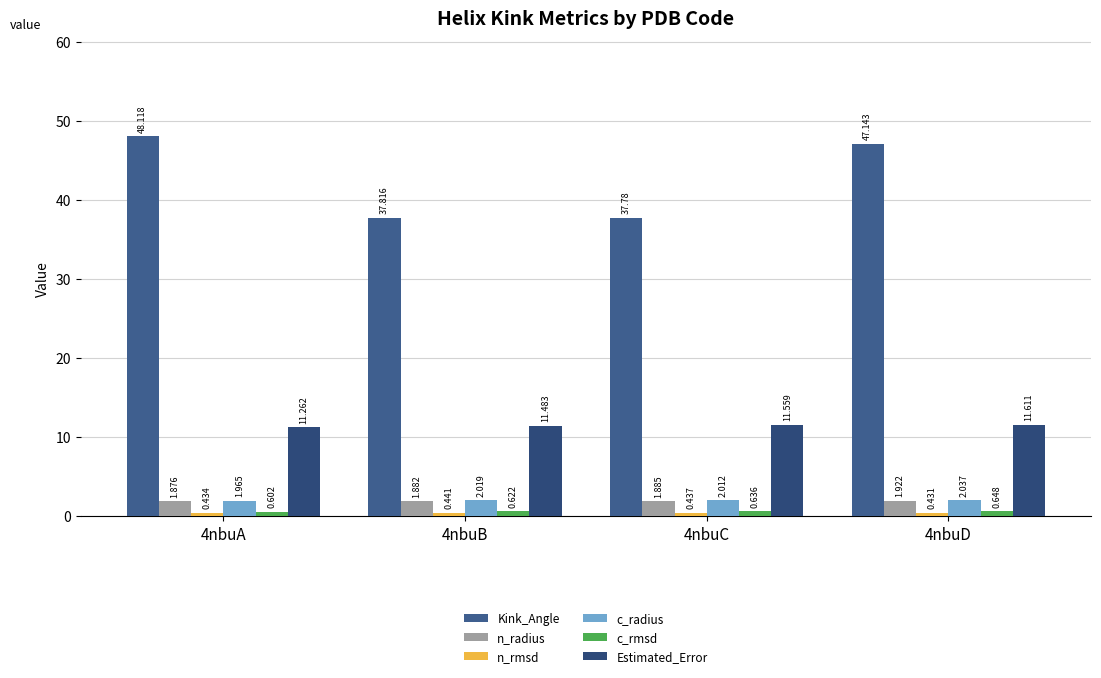

Count the n_rmsd values in the range 0 to 1.

4